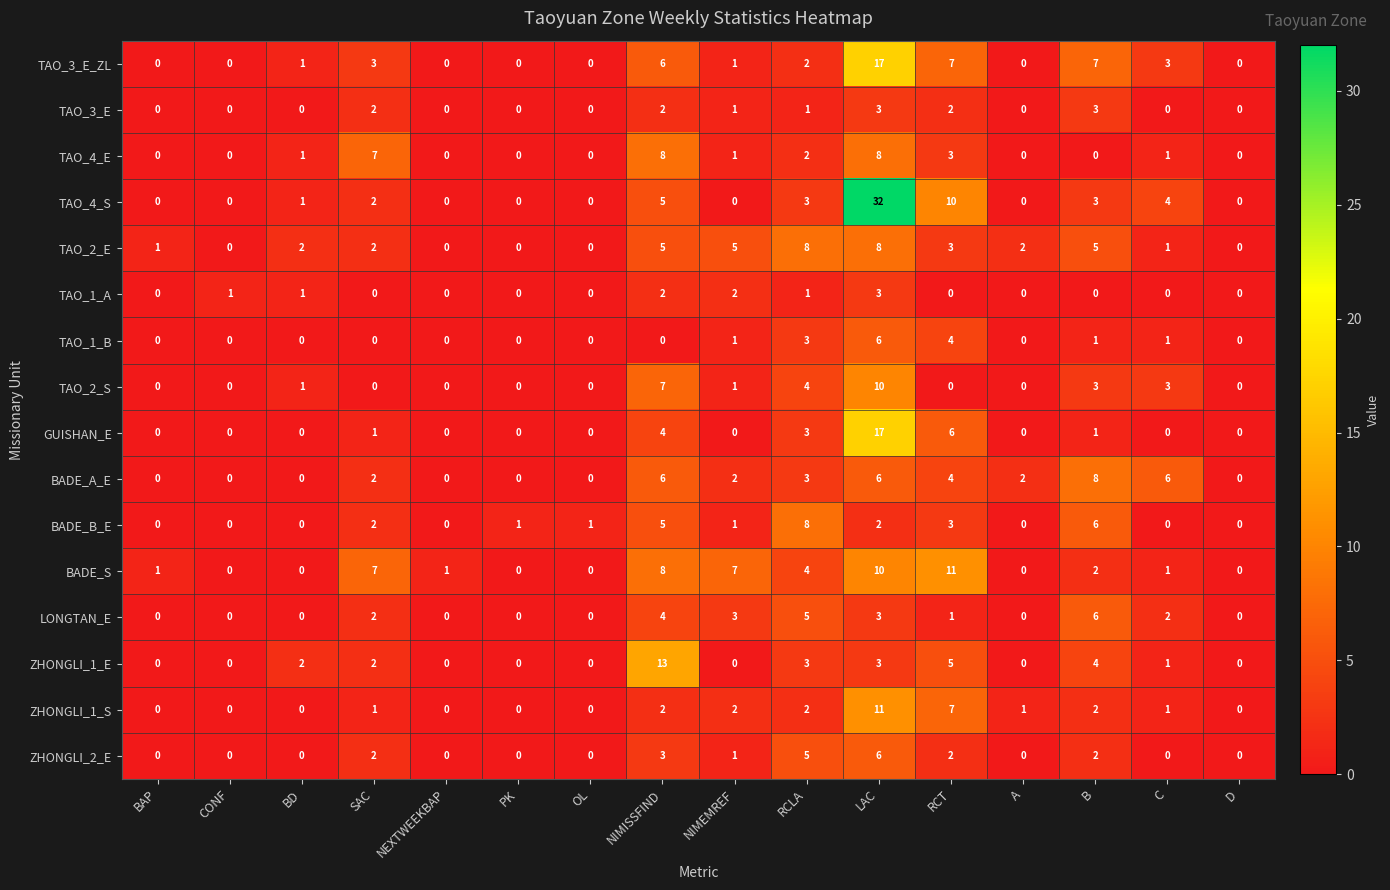

Between BD and NIMEMREF, which series saw the biggest shift?

BADE_S